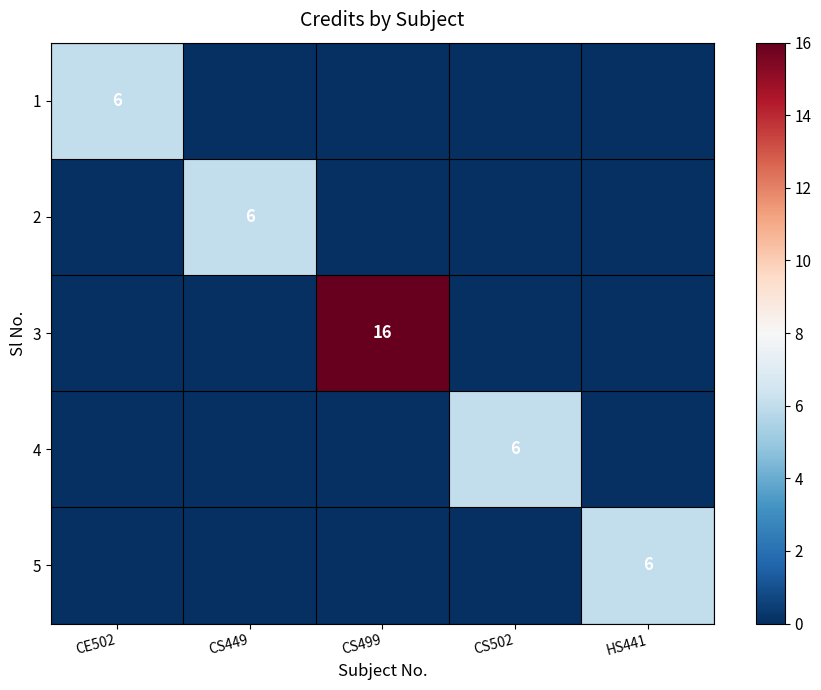

At which category is the sum across all series the highest?

CS499